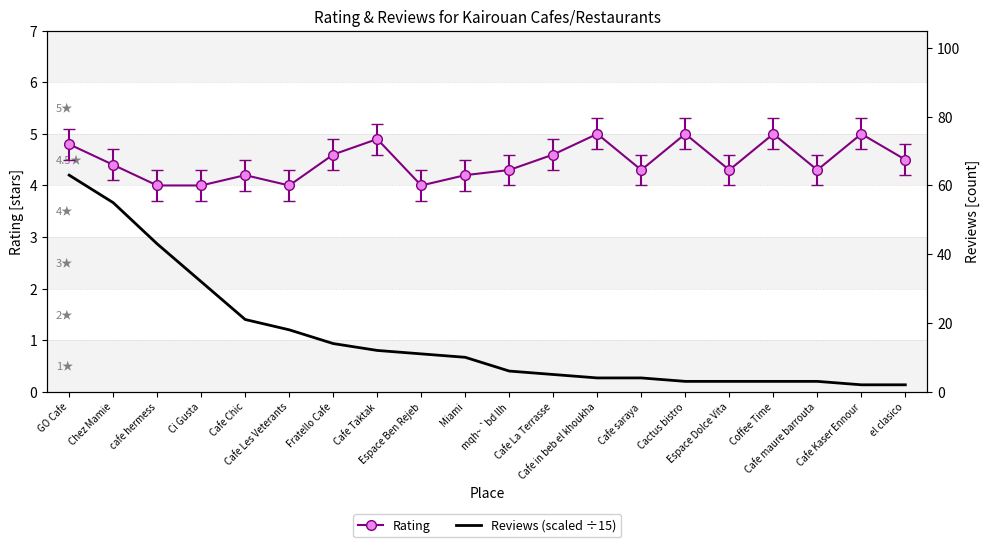

Is it true that the value at Cafe Kaser Ennour is 0.2?

False